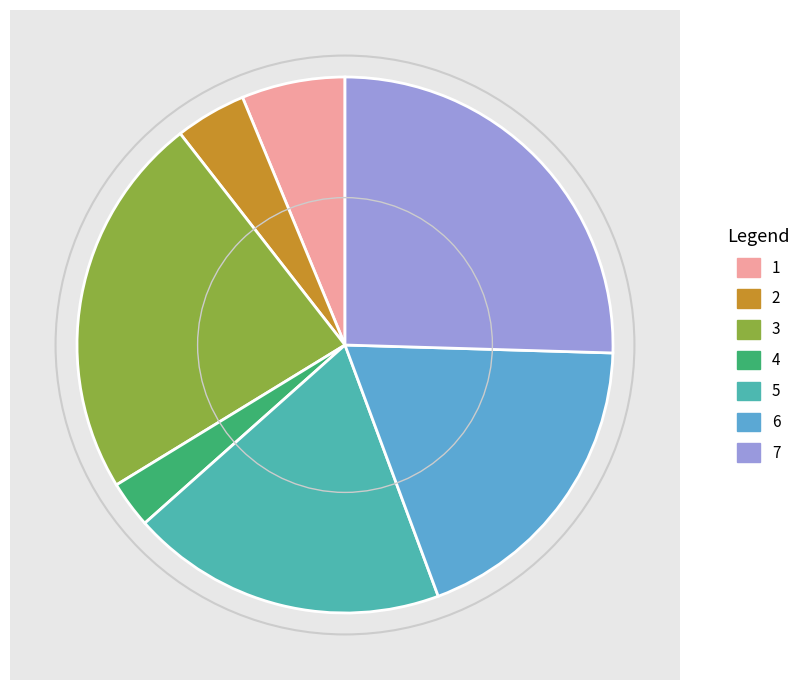

Is it true that 3 is 23% of the pie?

True